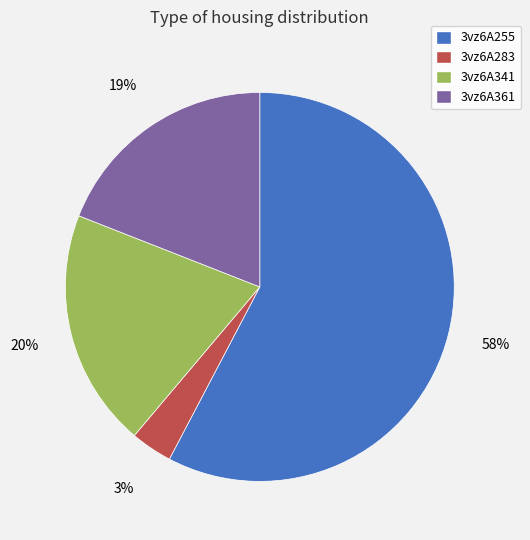

Rank the categories by value from lowest to highest.

3vz6A283, 3vz6A361, 3vz6A341, 3vz6A255